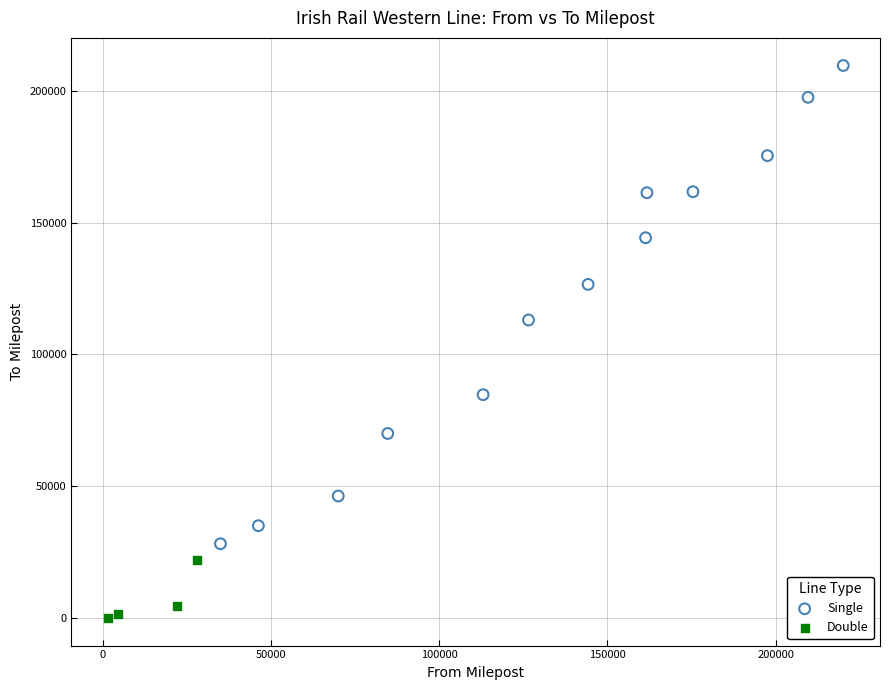

Which series has the widest spread of Y values?

Single